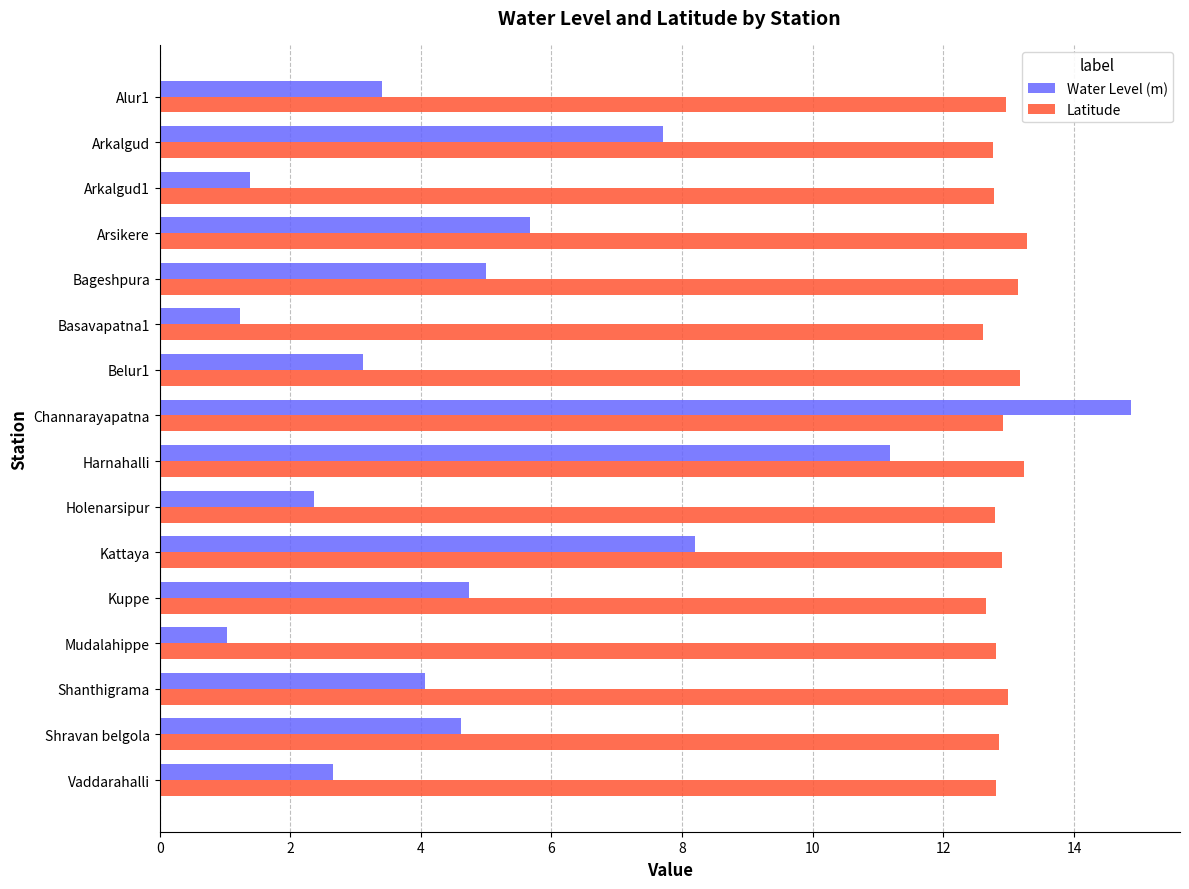

Which series has the widest spread of values?

Water Level (m)